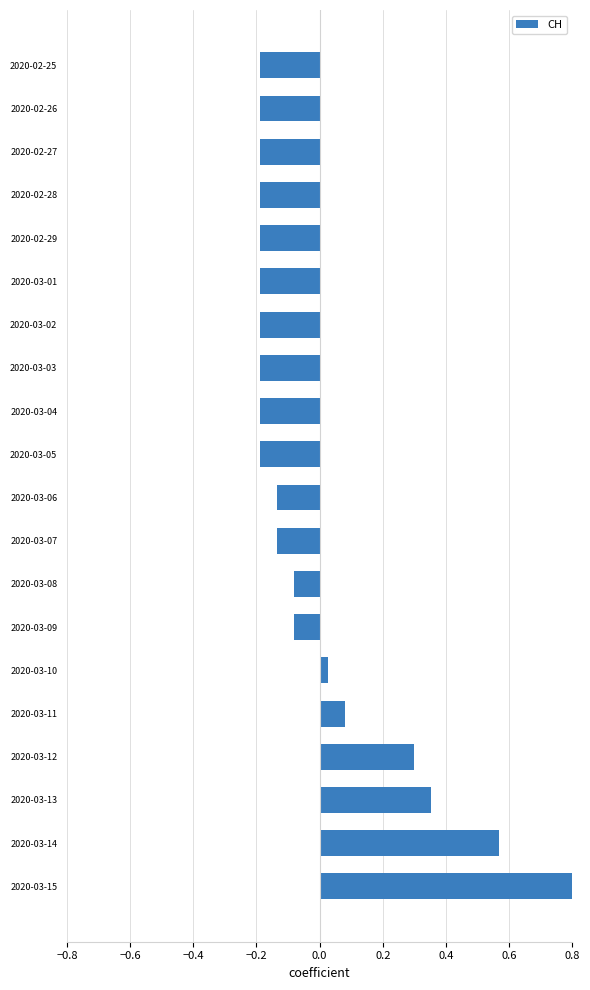

What position from the right is 2020-02-26?

2